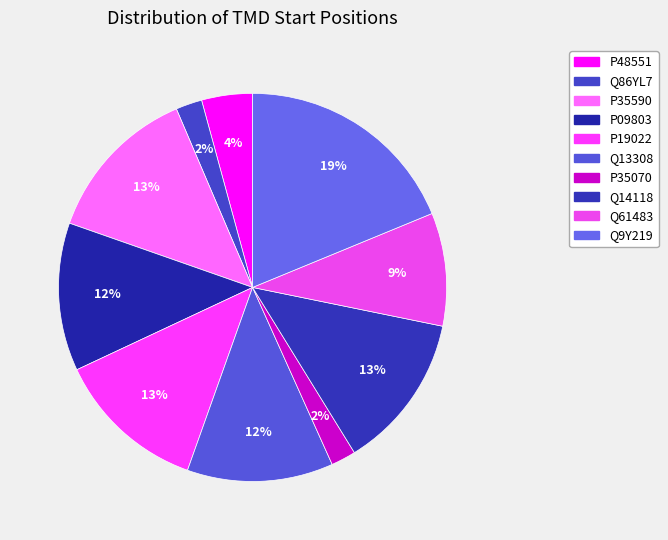

How many segments does this pie chart have?

10